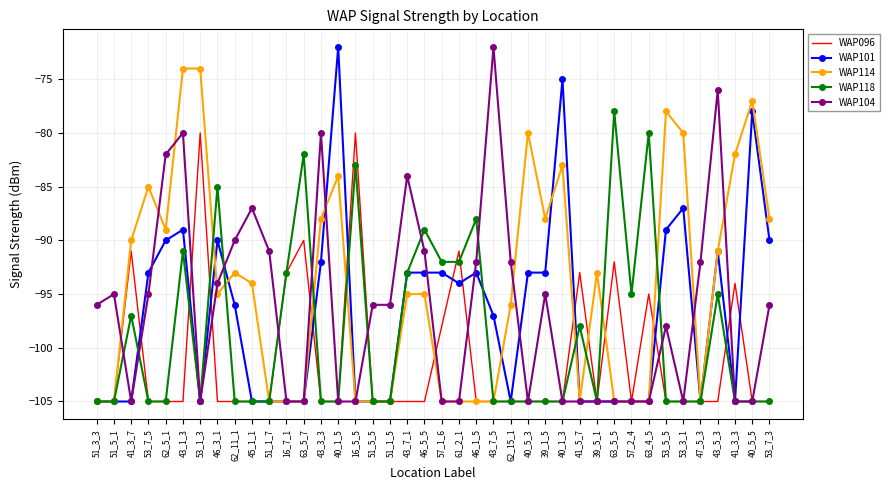

Read the WAP118 value at 62_11_1, to the nearest 5.

-105